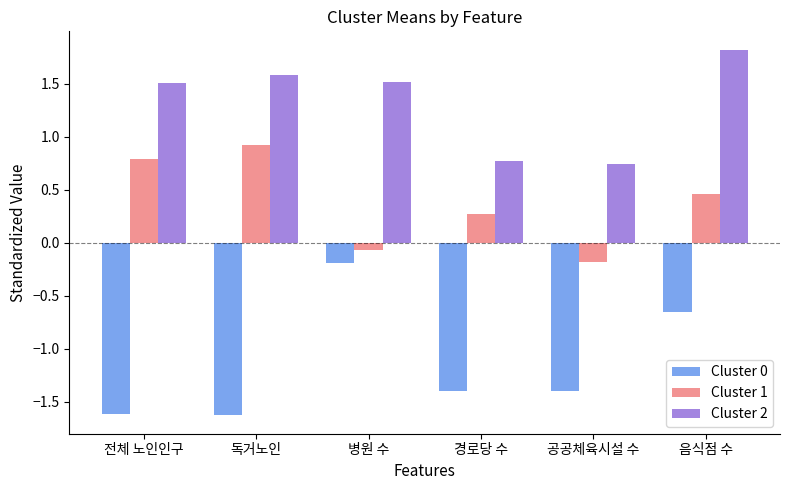

At 공공체육시설 수, list the series in order from largest to smallest.

Cluster 2, Cluster 1, Cluster 0